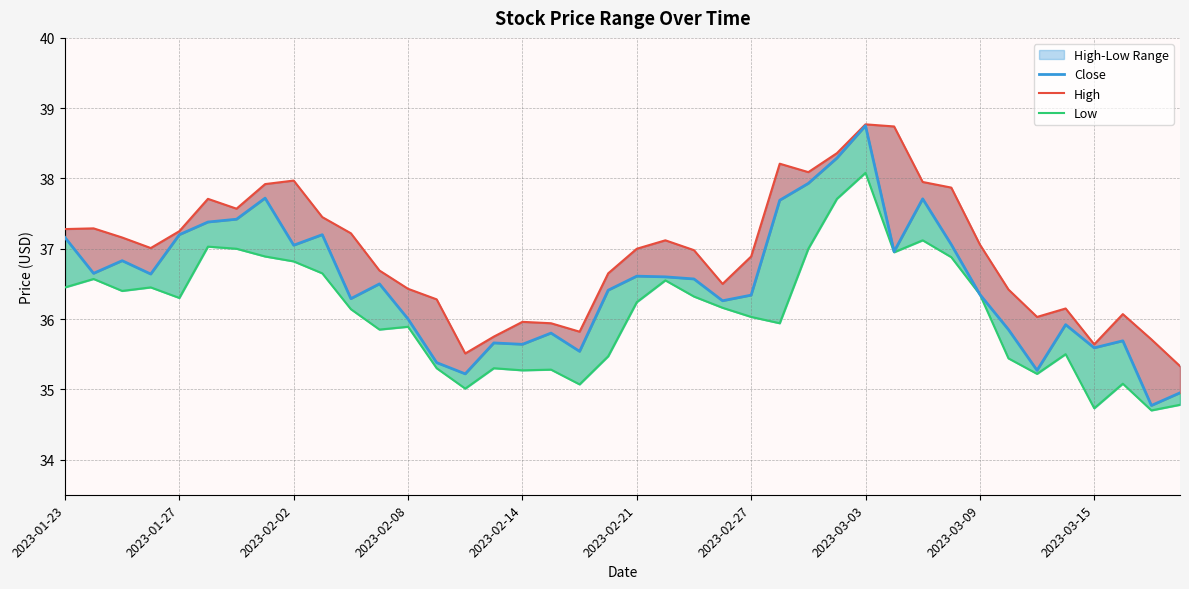

What is the sum of the High values at 16 and 15?

71.7